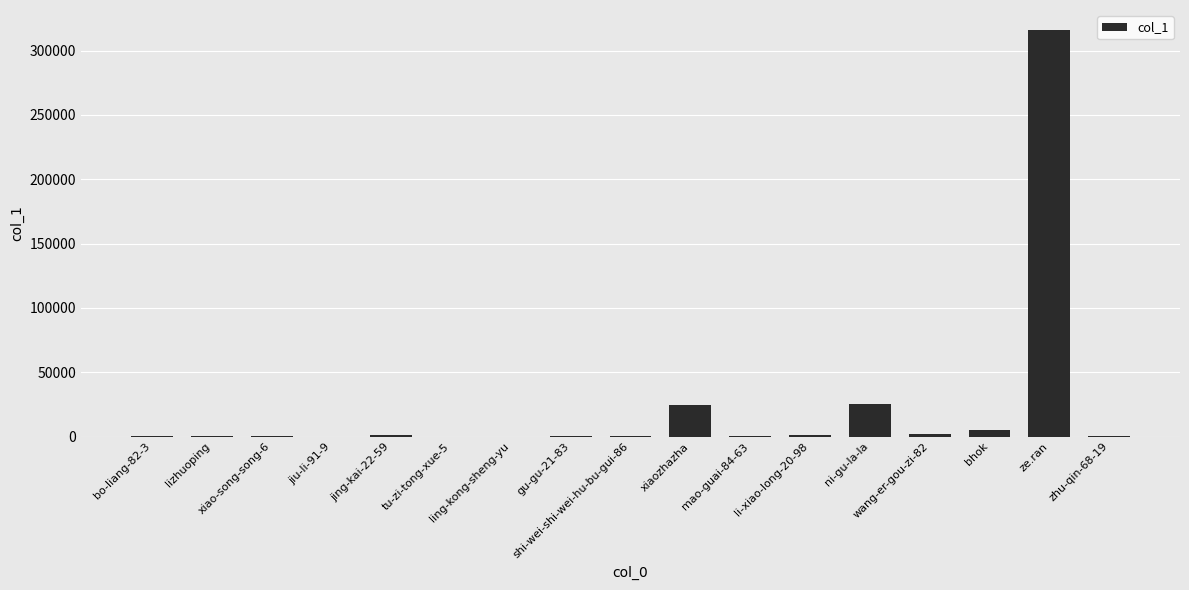

What is the sum of all values?

377740